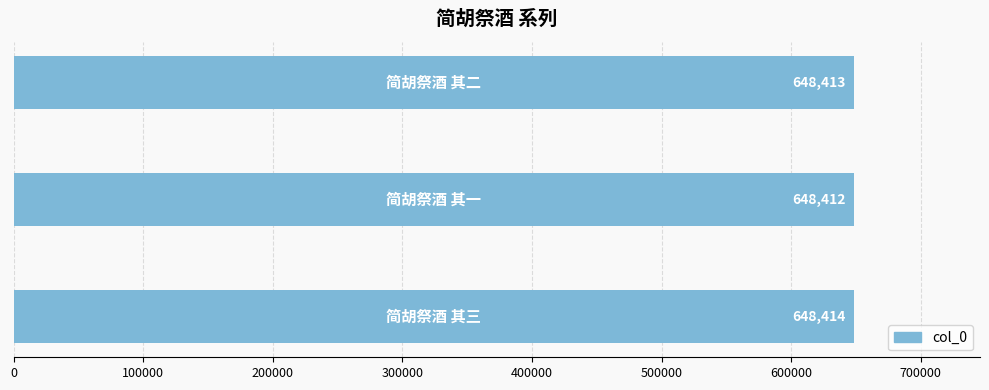

What is the greatest value displayed?

648414